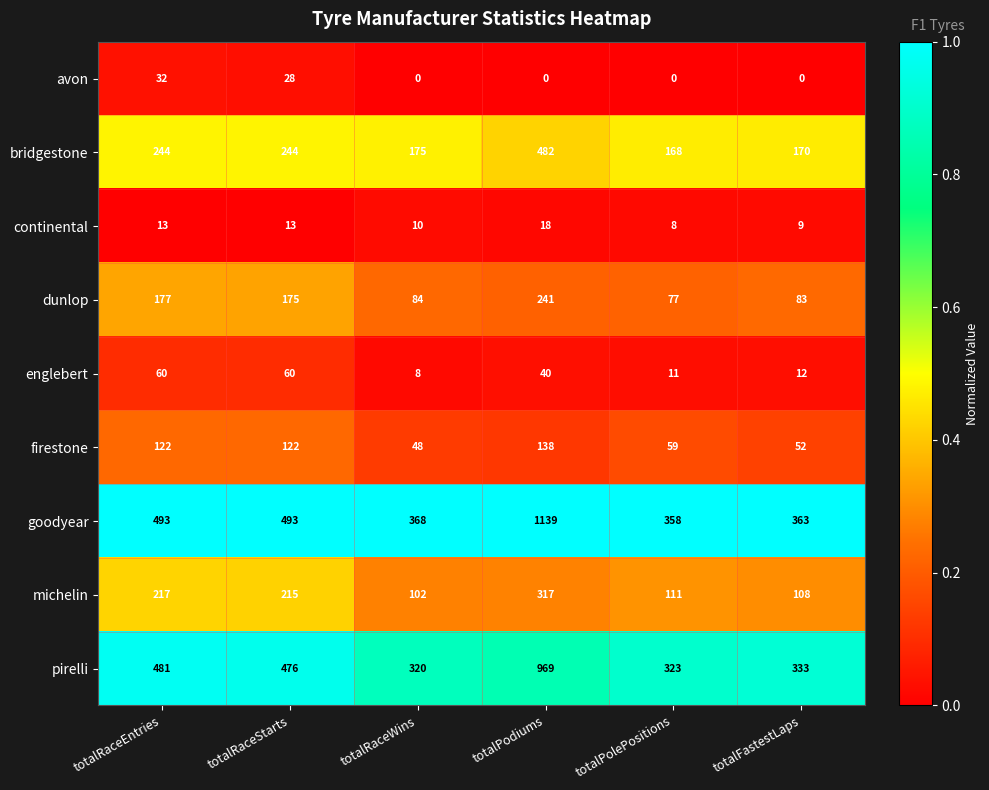

List the series in order of their peak value, lowest first.

continental, avon, englebert, firestone, dunlop, michelin, bridgestone, pirelli, goodyear